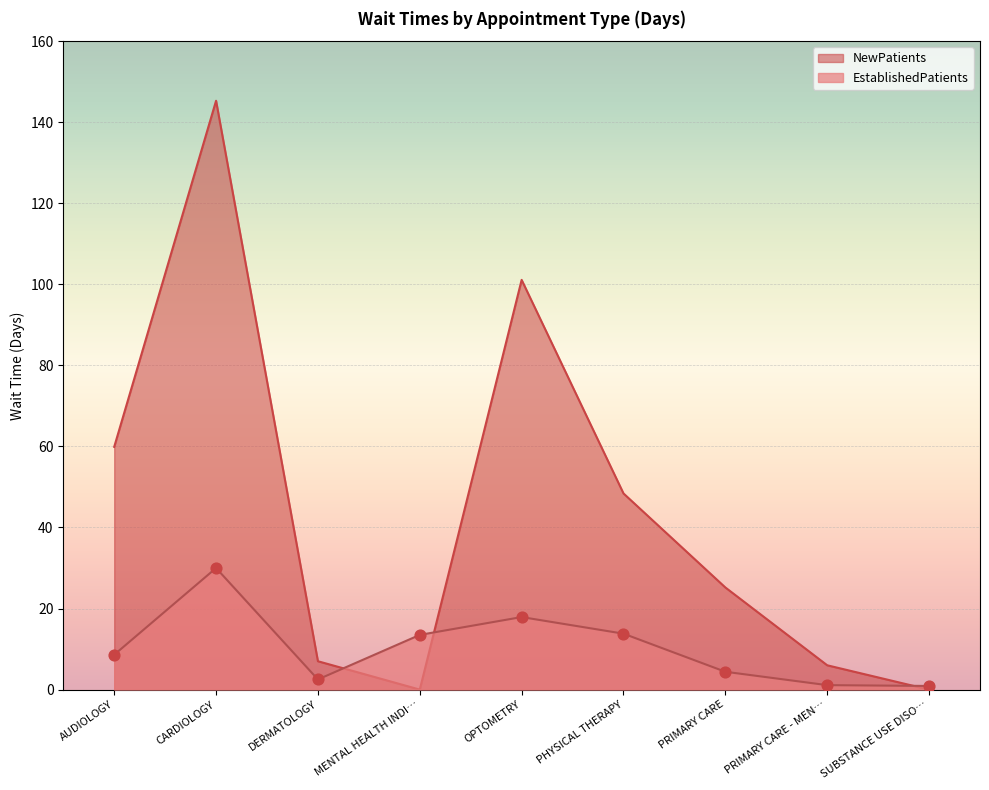

At which category is the sum across all series the highest?

CARDIOLOGY